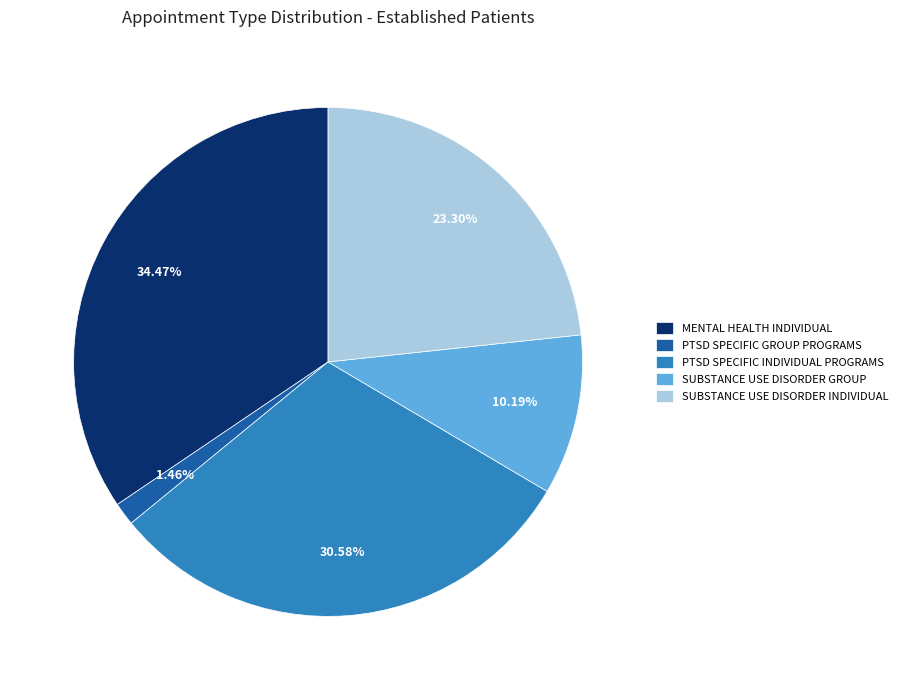

Is the sum of PTSD SPECIFIC GROUP PROGRAMS and SUBSTANCE USE DISORDER INDIVIDUAL greater than half?

No